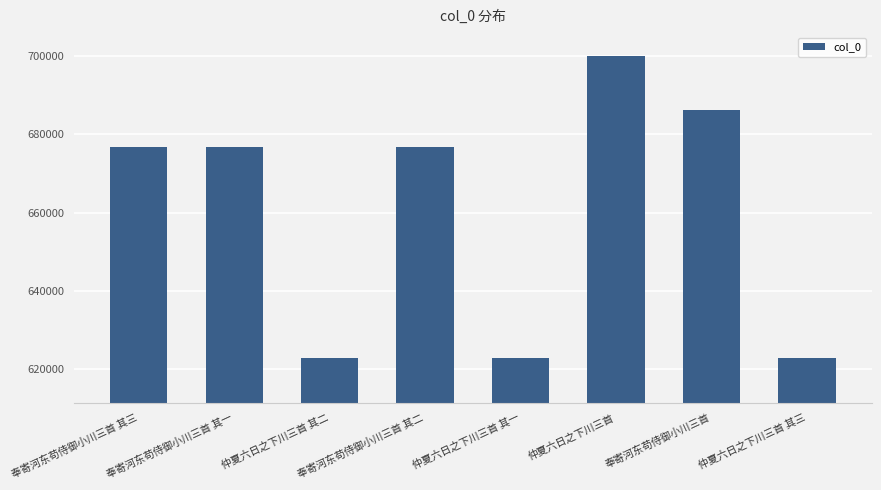

What is the maximum value shown in the chart?

699802